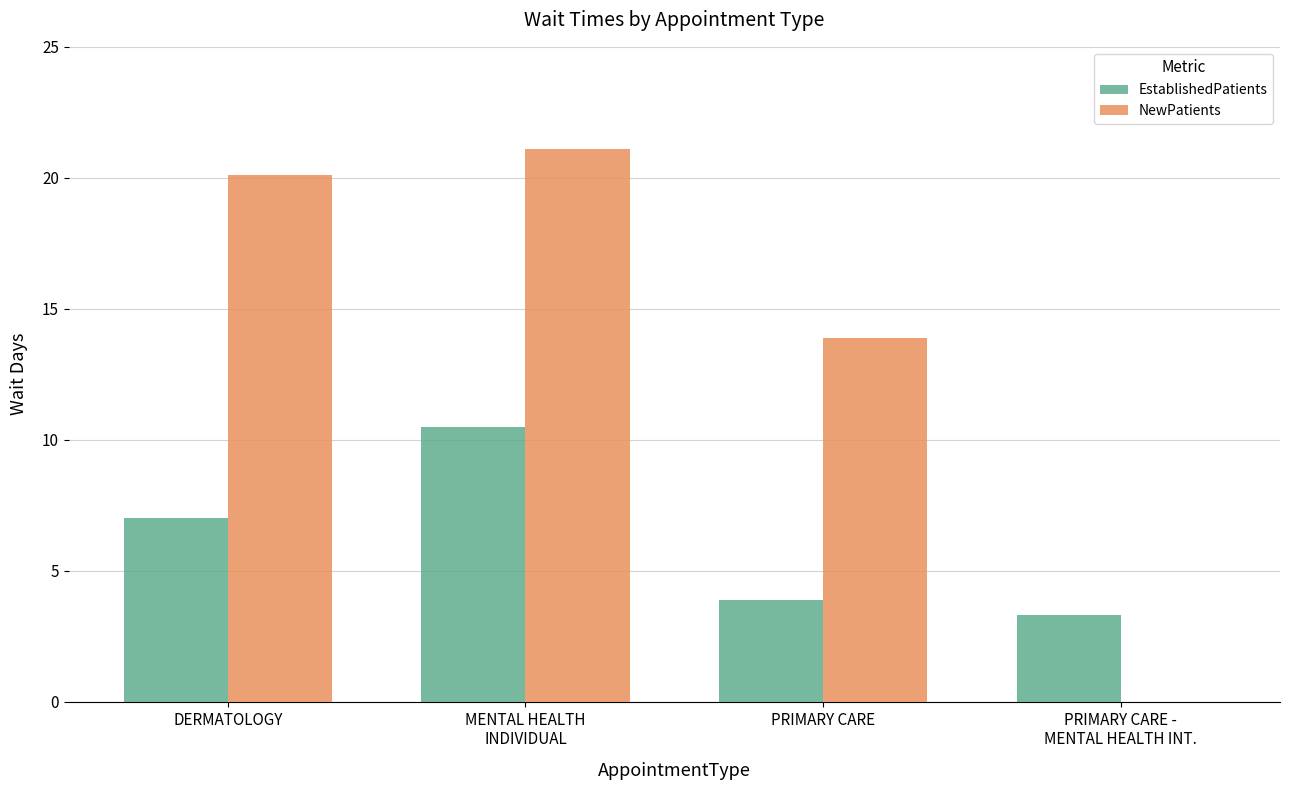

Which series has the largest total across all categories?

NewPatients